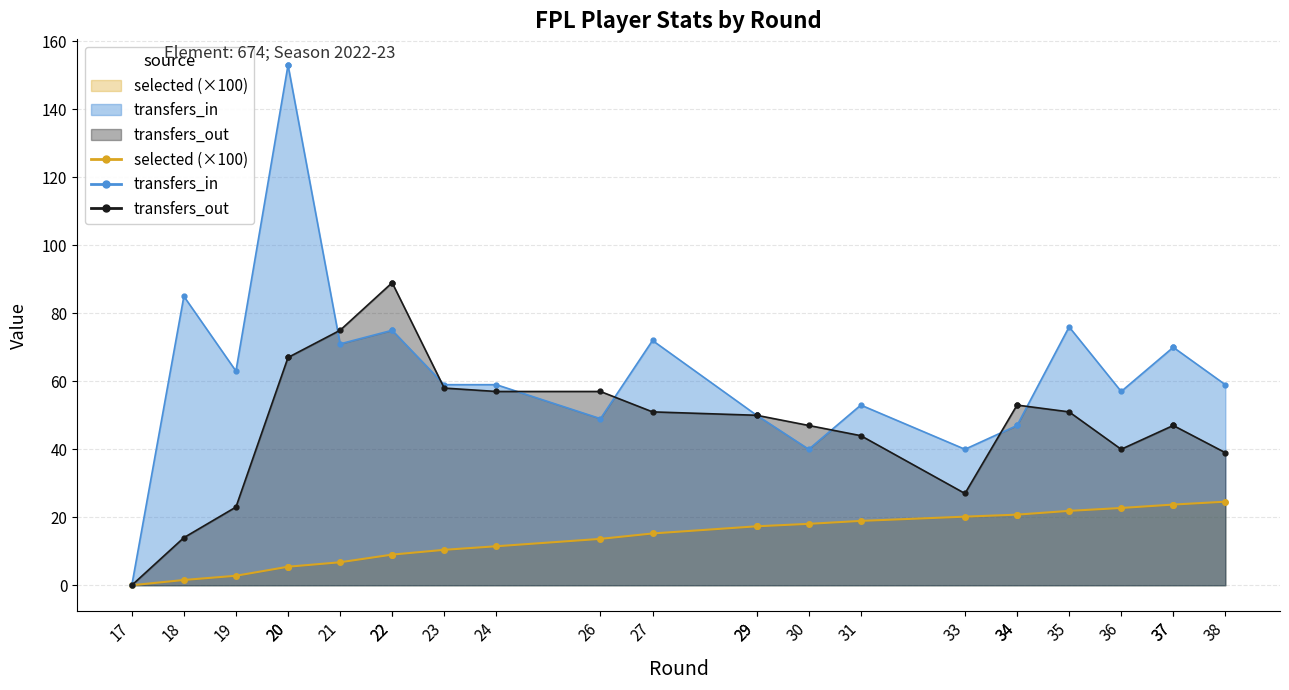

Between 20 and 34, which series saw the biggest shift?

transfers_in